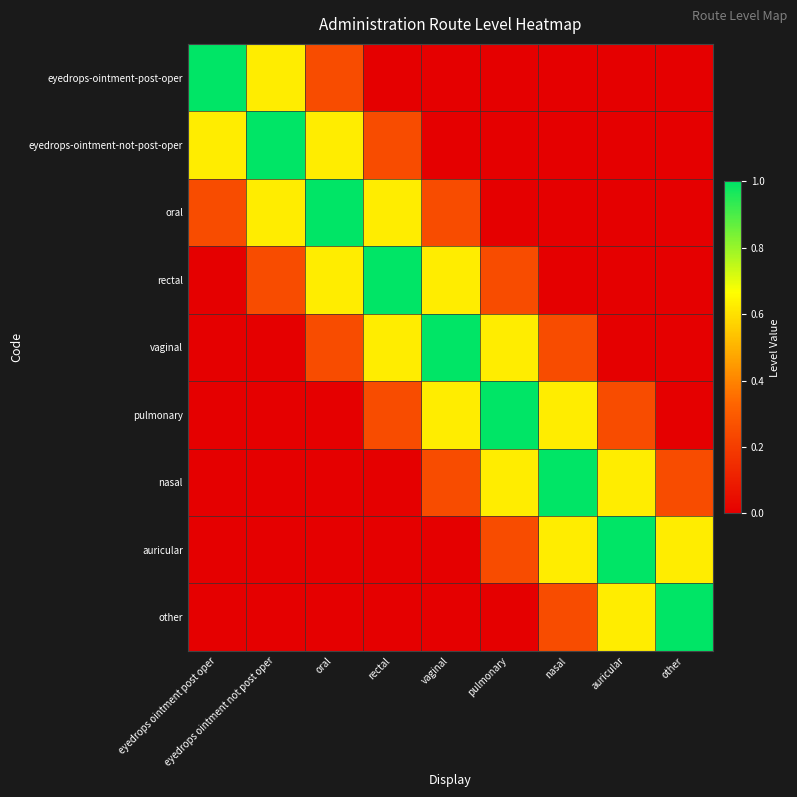

Which series has the largest range (max minus min)?

eyedrops-ointment-post-oper